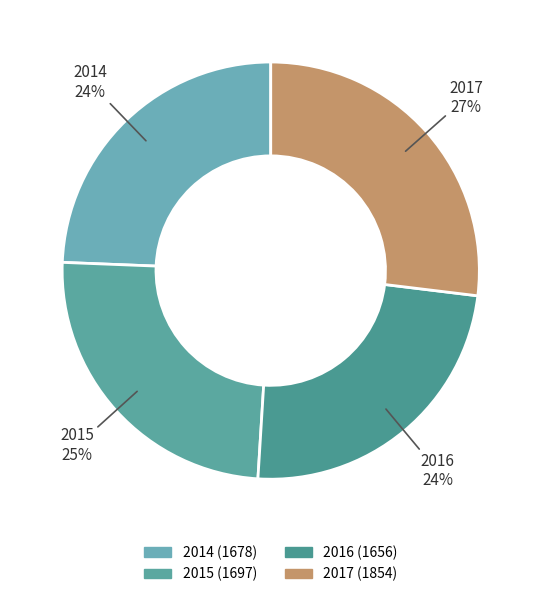

To the nearest percent, what portion does 2015 represent?

25%